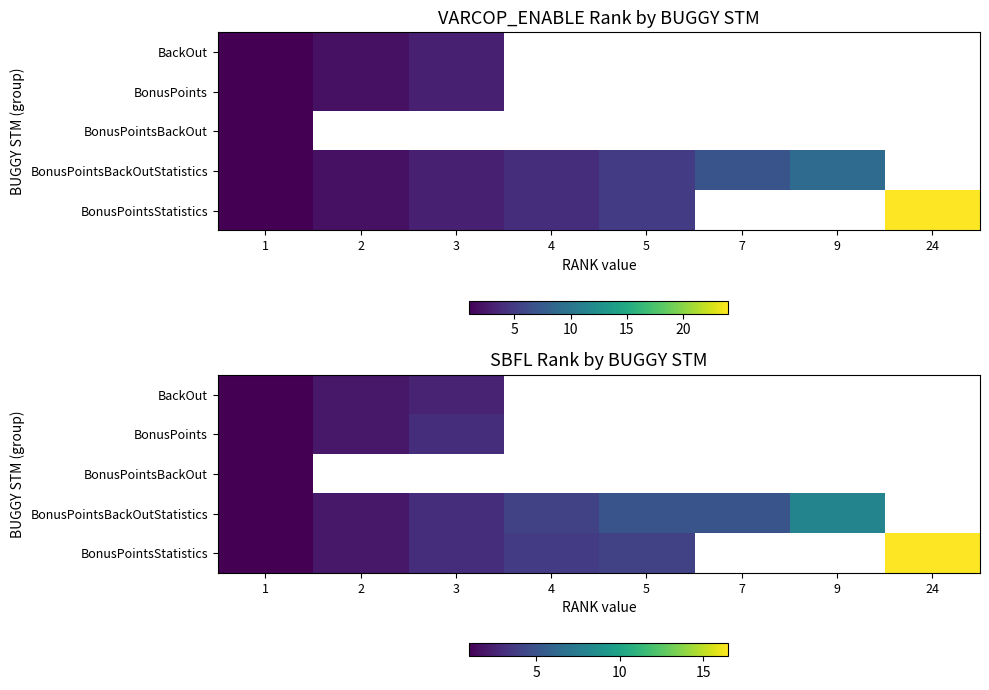

True or false: BonusPoints has a value of 2.9 at 2.

False